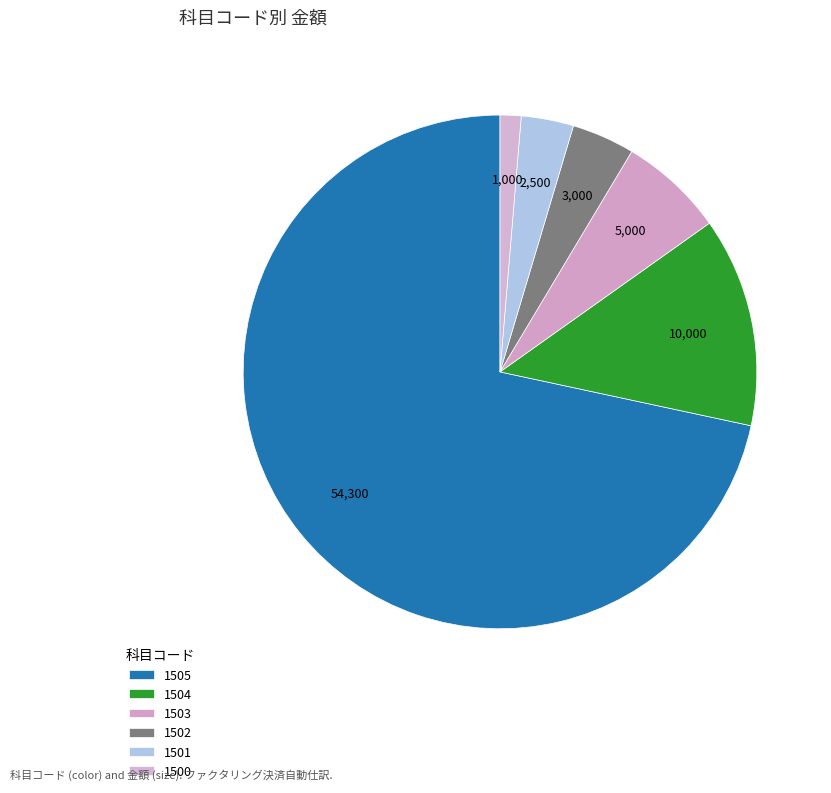

Count the number of slices in the pie.

6